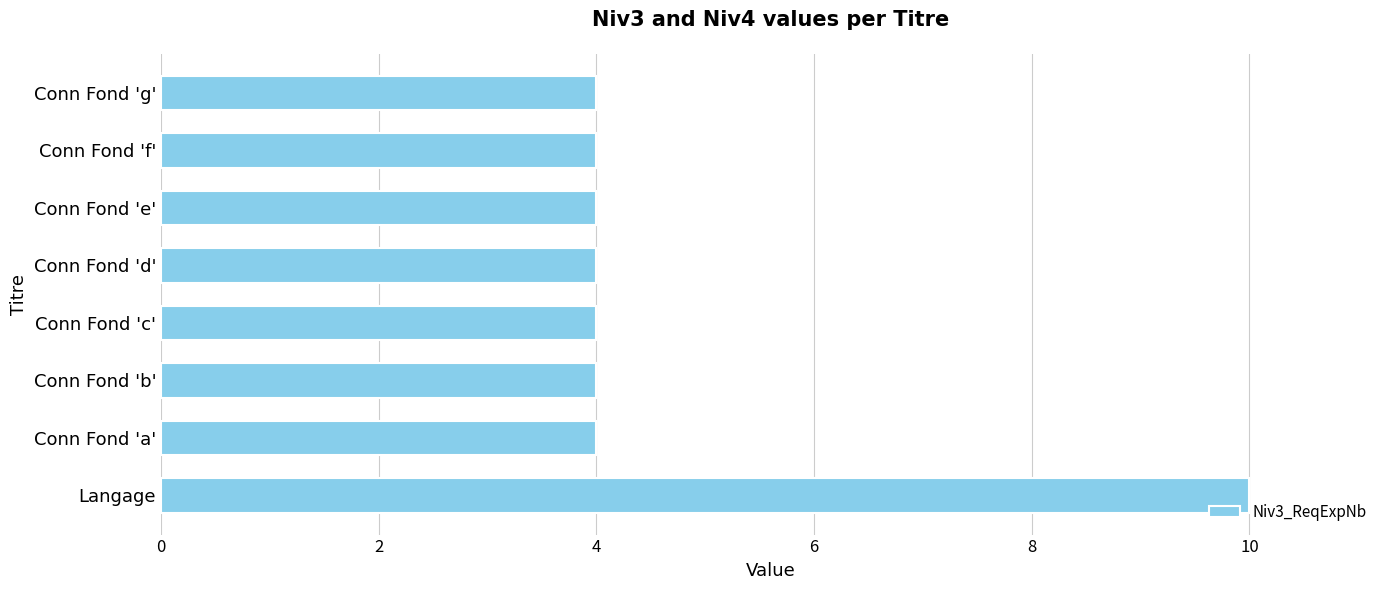

Reading bottom to top, list all the values displayed in this chart.

Langage=10	Conn Fond 'a'=4	Conn Fond 'b'=4	Conn Fond 'c'=4	Conn Fond 'd'=4	Conn Fond 'e'=4	Conn Fond 'f'=4	Conn Fond 'g'=4